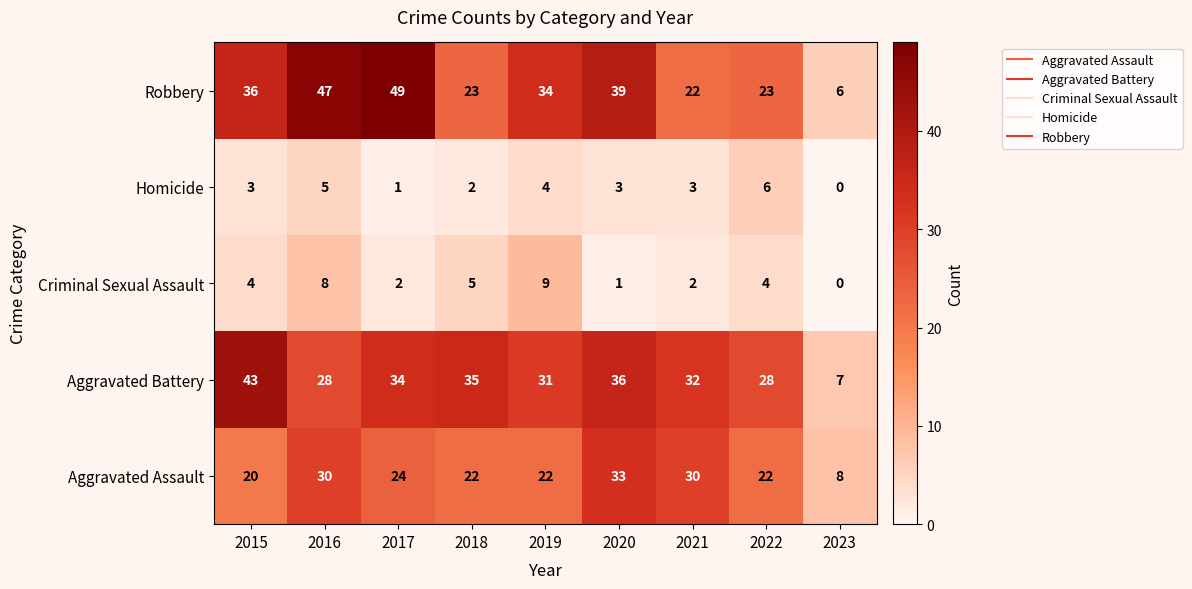

Rank the series at 2022 from highest to lowest value.

Aggravated Battery, Robbery, Aggravated Assault, Homicide, Criminal Sexual Assault